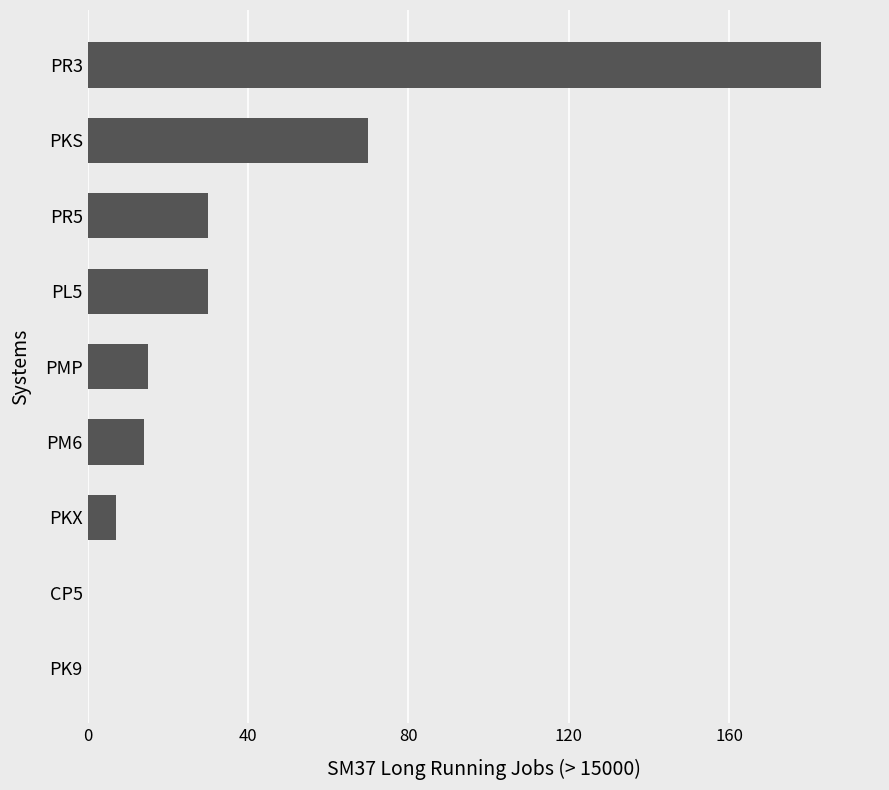

Where is the data nearest to the value 91?

PKS